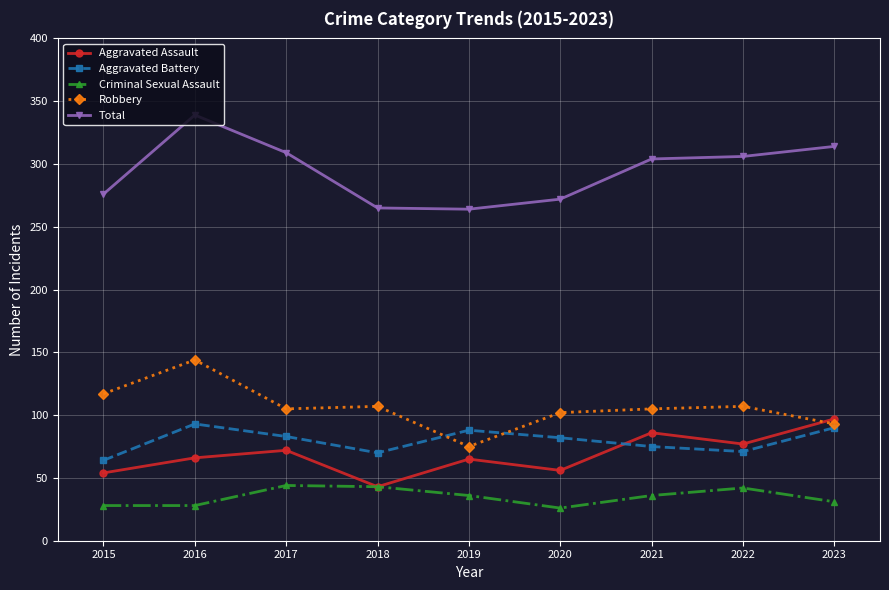

What is the difference between the Aggravated Assault values at 2022 and 2023?

20